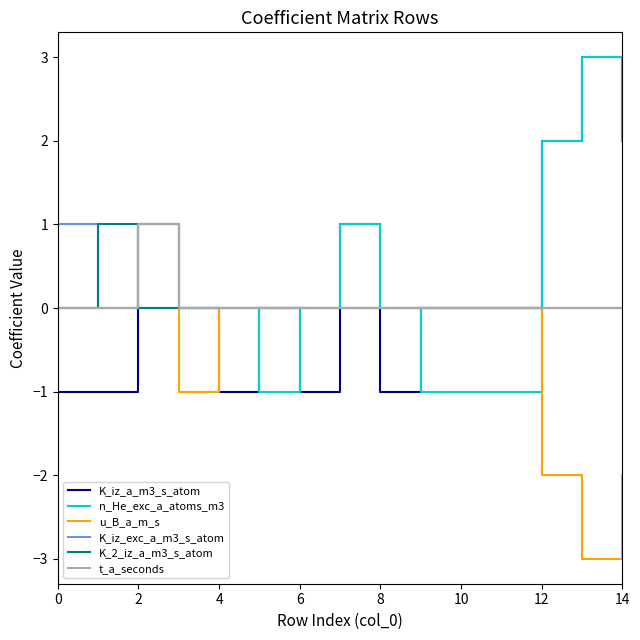

What is the greatest value displayed?

3